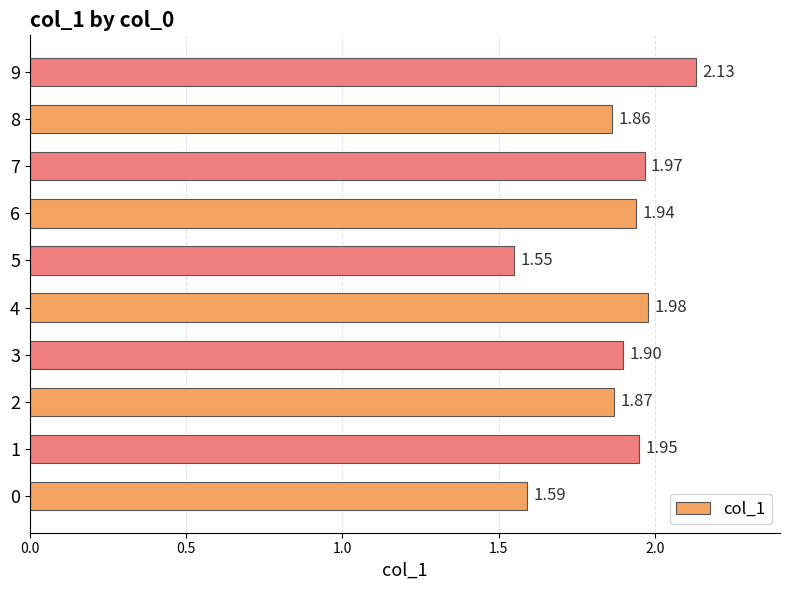

How many bars are there in total?

10